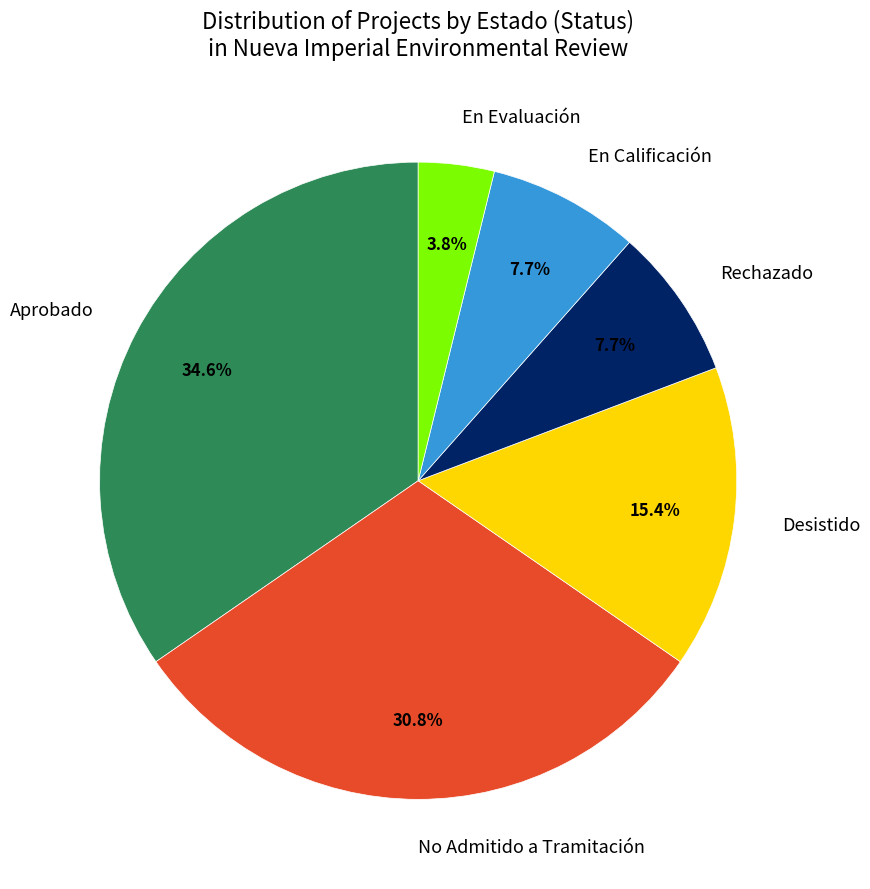

Which has a higher value, No Admitido a Tramitación or Aprobado?

Aprobado